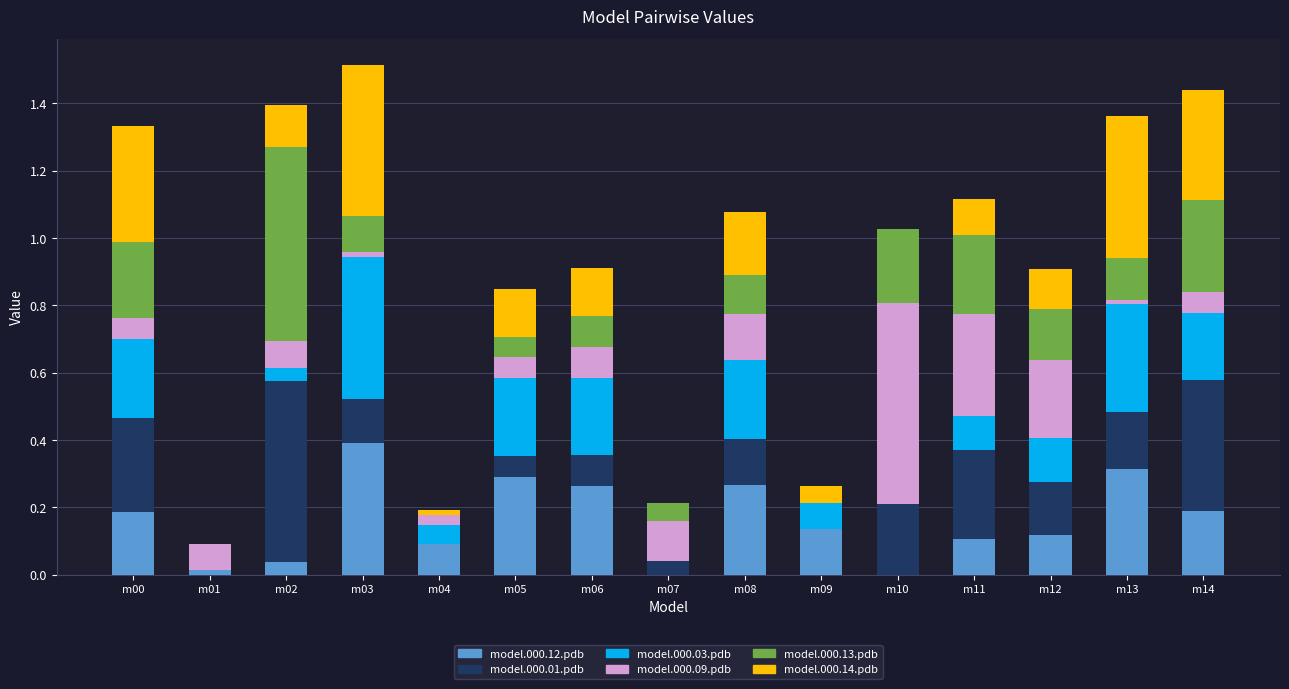

The value of model.000.12.pdb at m10 is -0.2. True or false?

False